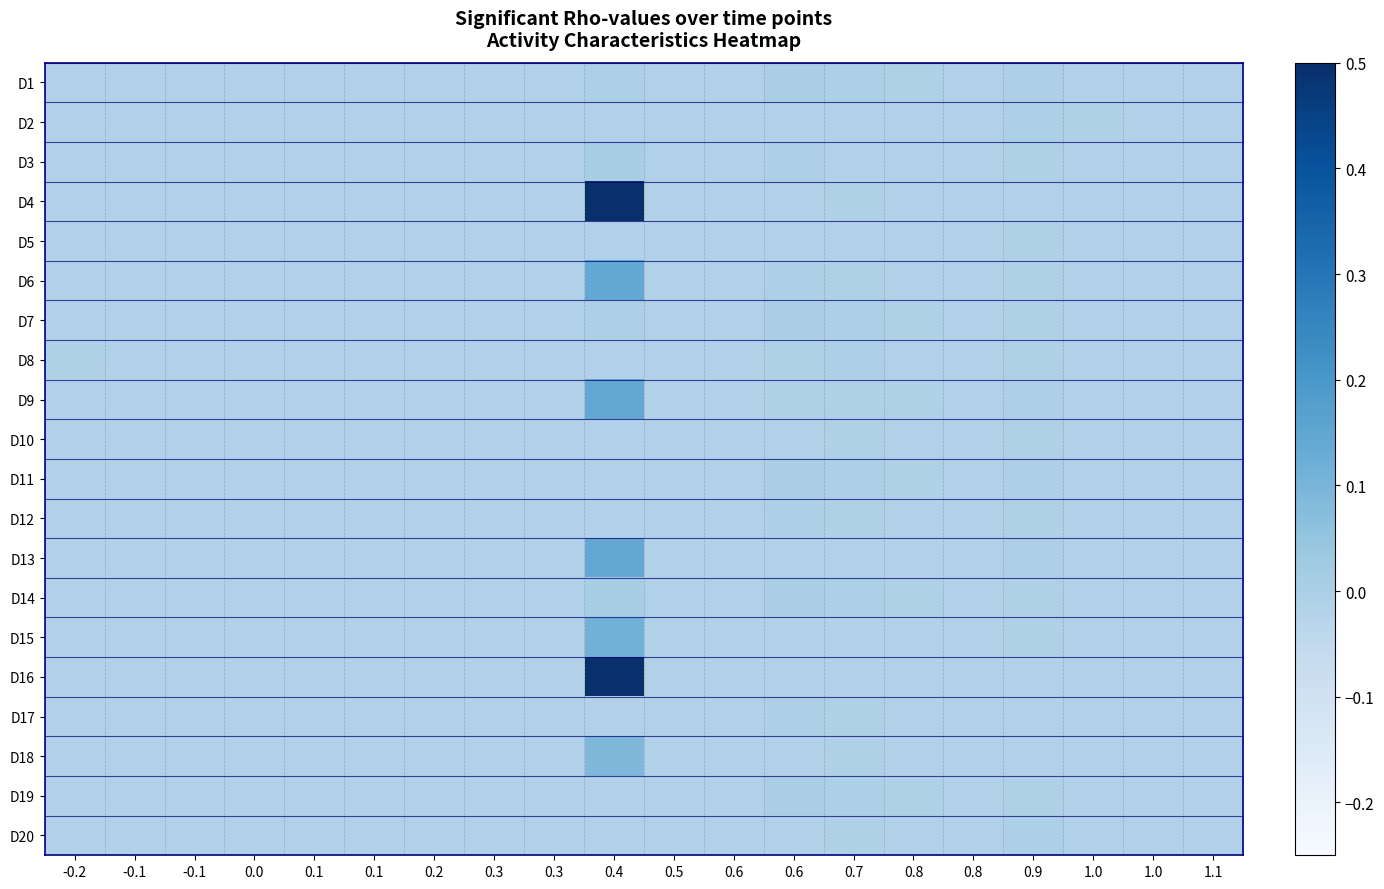

At 0.1, list the series in order from largest to smallest.

D8, D1, D2, D3, D4, D5, D6, D7, D9, D10, D11, D12, D13, D14, D15, D16, D17, D18, D19, D20